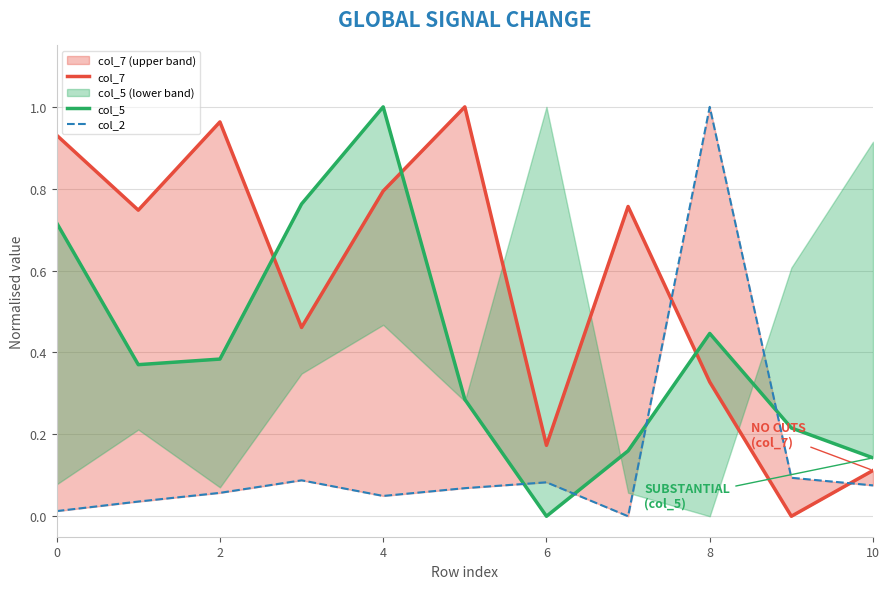

The value of col_2 at 2 is 0.1. True or false?

True